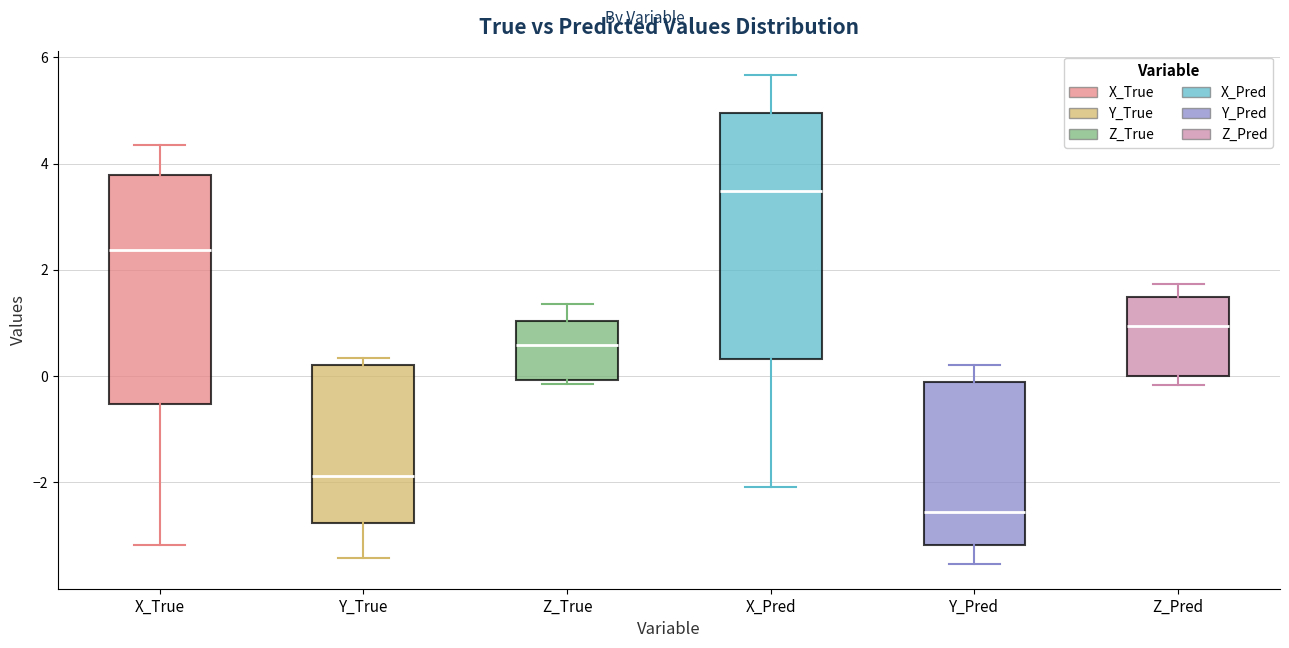

Reading left to right, transcribe this box plot: for each box, give where its median line is, the range the box spans, and where its two whiskers end, as read against the y-axis. The values are not printed on the chart, so give them approximately, as read against the axis.

X_True: median 2.4, box -0.6 to 3.8, whiskers -3.2 to 4.4
Y_True: median -1.8, box -2.8 to 0.2, whiskers -3.4 to 0.4
Z_True: median 0.6, box 0.0 to 1.0, whiskers -0.2 to 1.4
X_Pred: median 3.4, box 0.4 to 5.0, whiskers -2.0 to 5.6
Y_Pred: median -2.6, box -3.2 to -0.2, whiskers -3.6 to 0.2
Z_Pred: median 1.0, box 0.0 to 1.4, whiskers -0.2 to 1.8